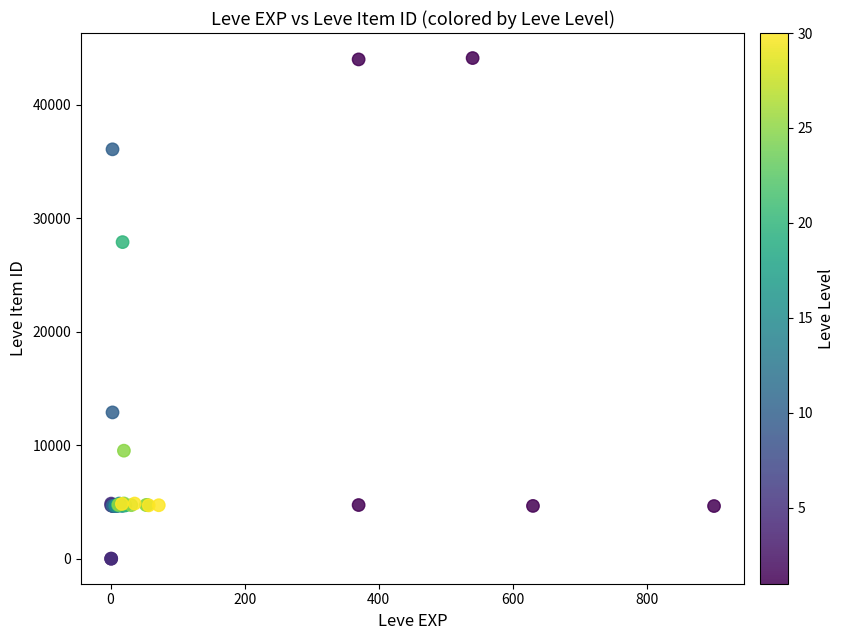

What Y value in the scatter plot is closest to 22048?

27884